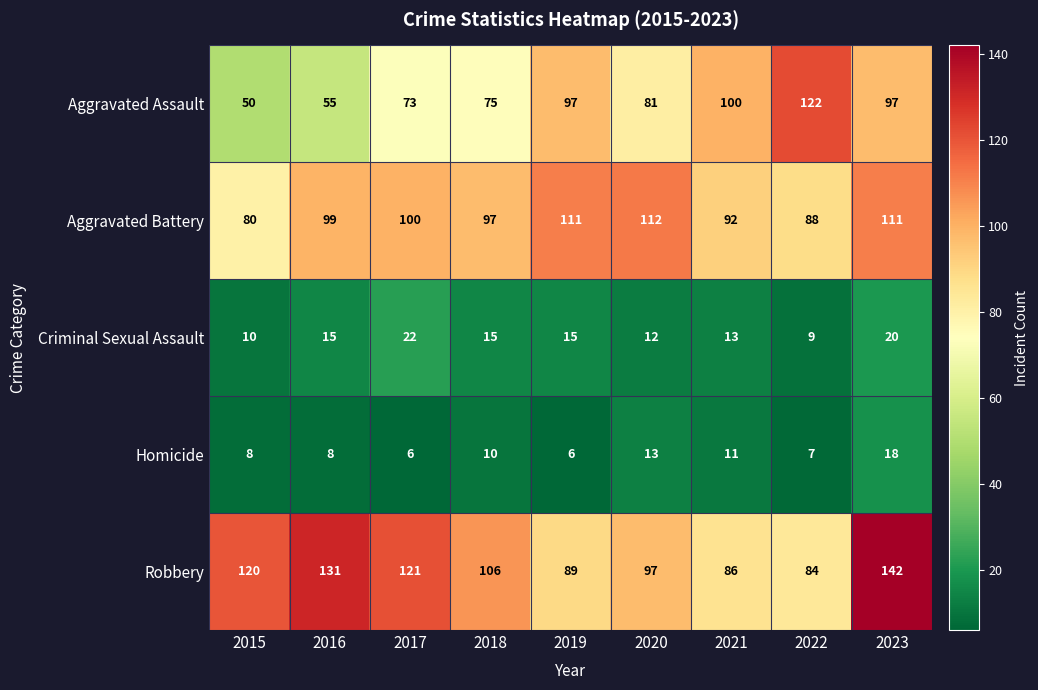

What is the average value of the Homicide series?

10